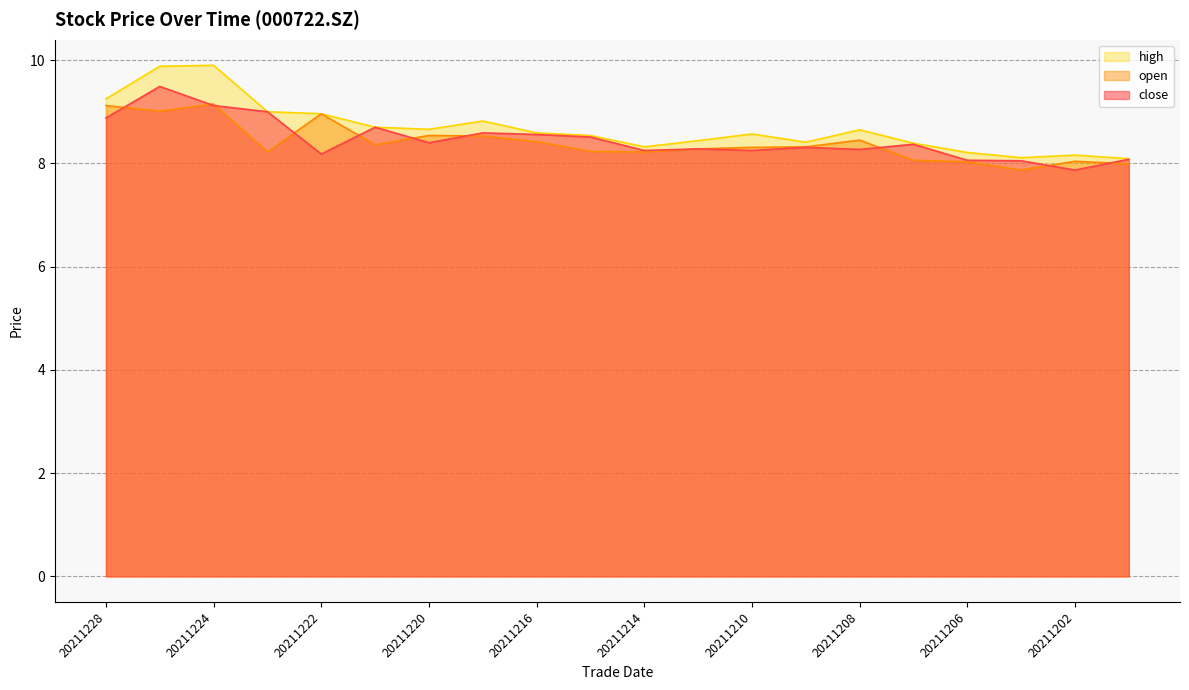

What is the lowest value of the close series?

7.9